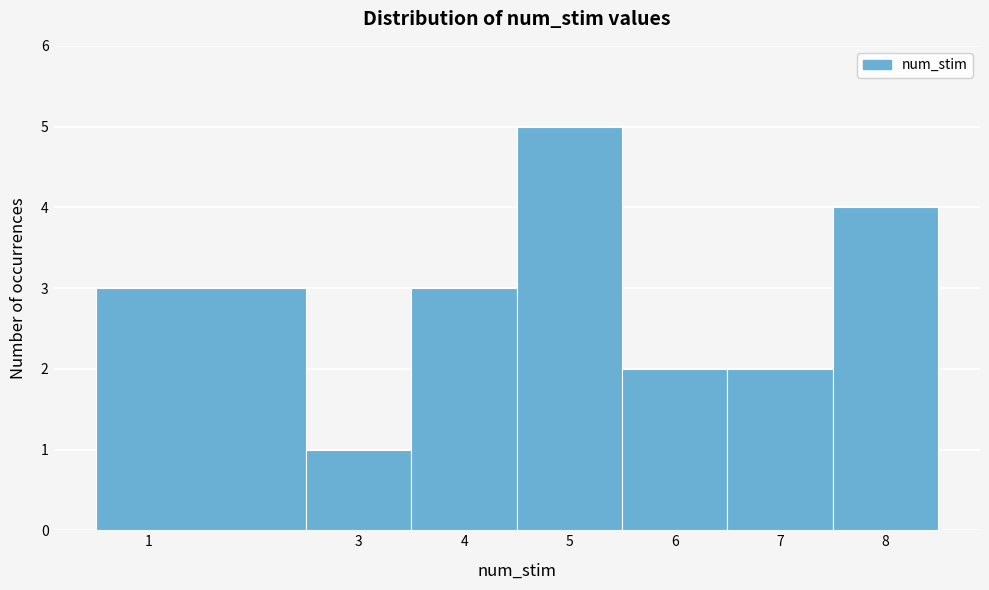

Over which range of the x-axis is the bar tallest?

4.5 to 5.5